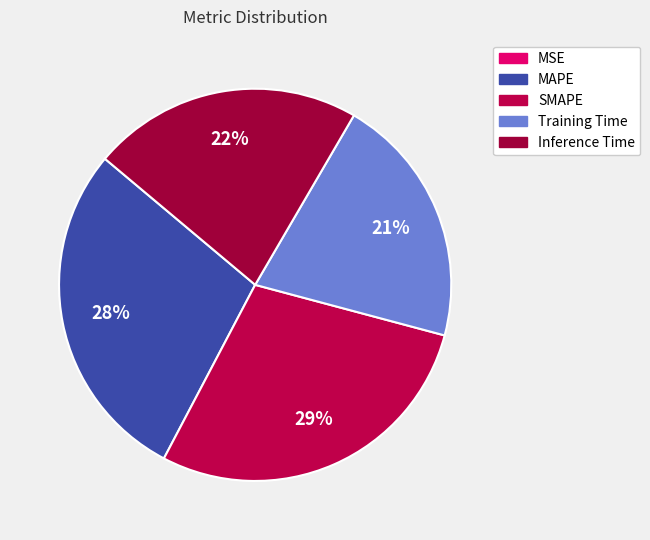

Which slice is the largest?

SMAPE